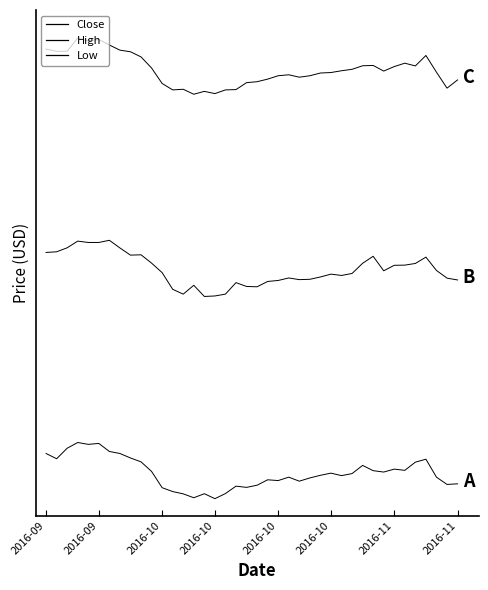

True or false: Close and Low cross at least once.

False